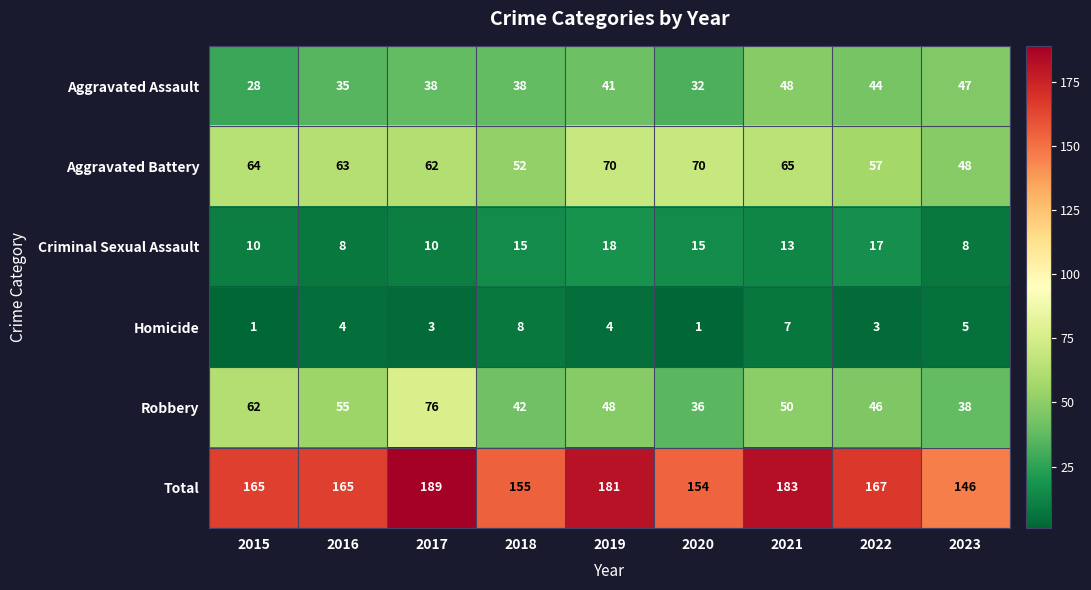

What is the total value across all series at 2015?

330